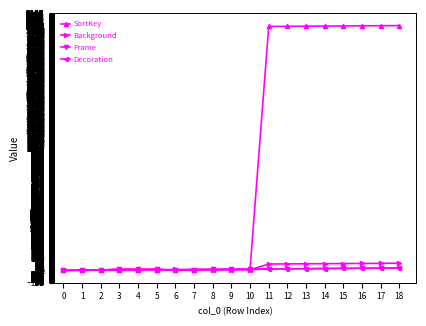

Which series has the largest total across all categories?

SortKey